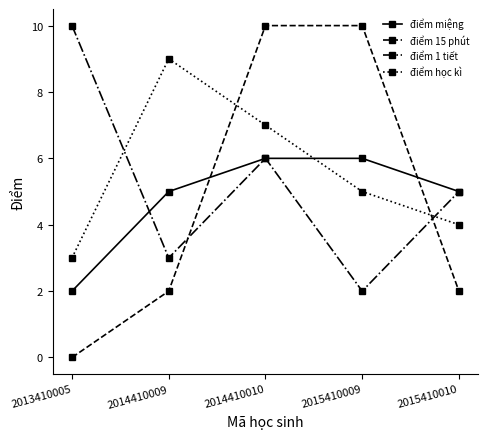

In điểm 1 tiết, how many points are higher than both neighbors (excluding endpoints)?

1